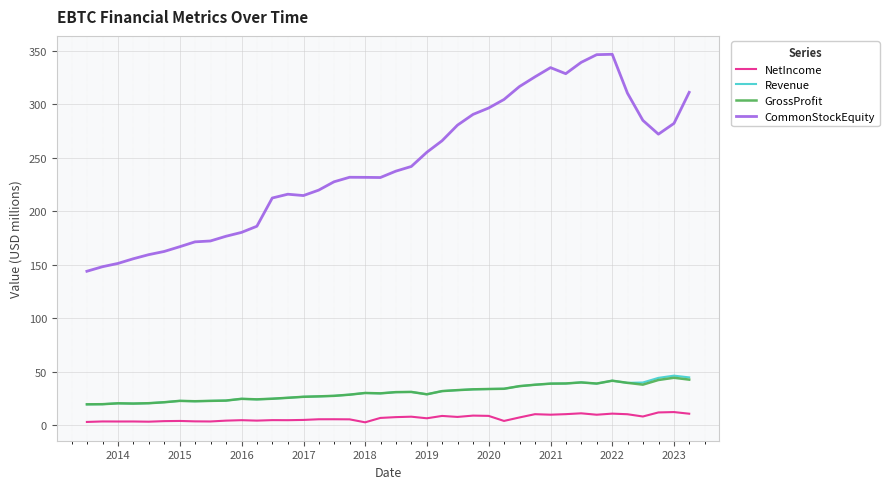

True or false: GrossProfit and CommonStockEquity intersect in this chart.

False